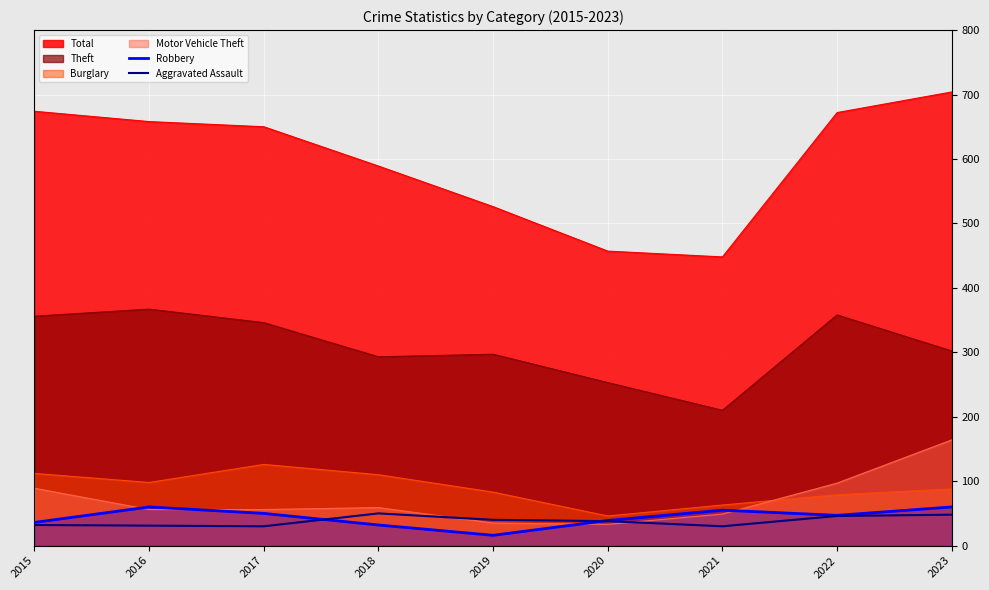

What is the total value across all series at 2015?

68